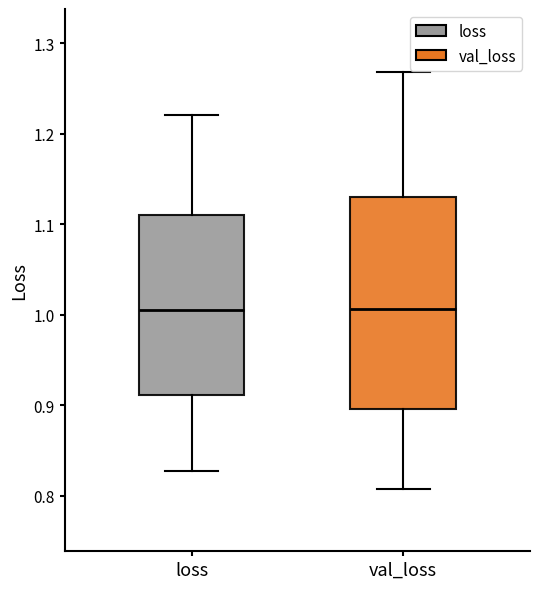

Reading left to right, read every box against the y-axis: the position of its median line, the range the box covers, and the ends of its whiskers. The values are not printed on the chart, so give them approximately, as read against the axis.

loss: median 1.01, box 0.91 to 1.11, whiskers 0.83 to 1.22
val_loss: median 1.01, box 0.90 to 1.13, whiskers 0.81 to 1.27